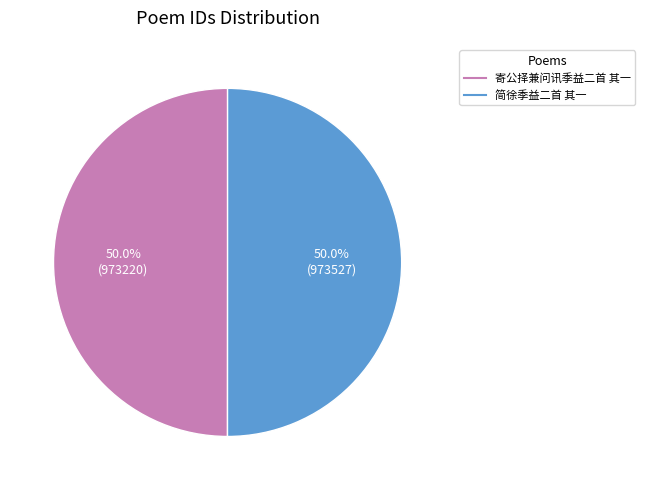

To the nearest percent, what is the average slice percentage?

50%